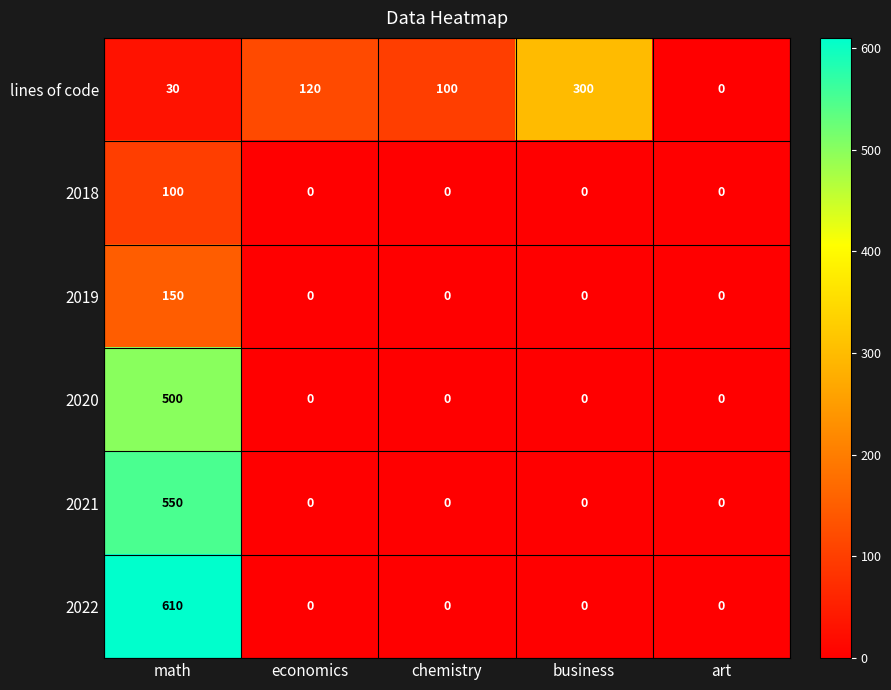

True or false: 2022 has a value of 610 at math.

True